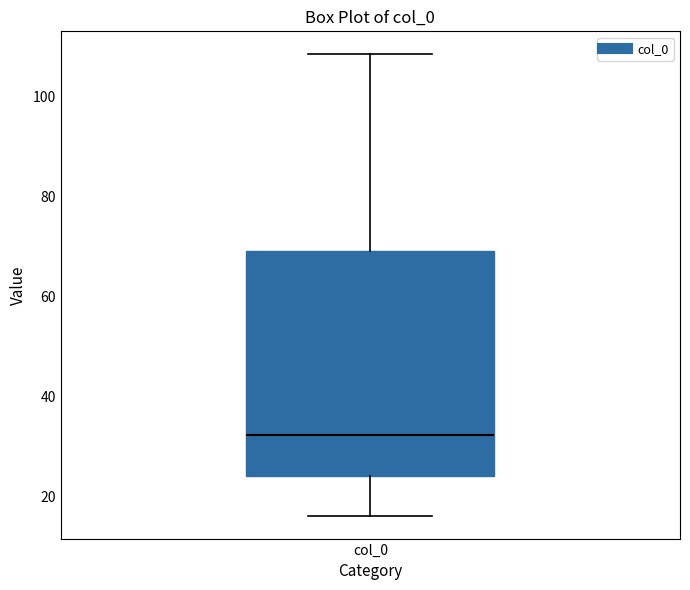

Transcribe this box plot: give where the median line is, the range the box spans, and where the two whiskers end, as read against the y-axis. The values are not printed on the chart, so give them approximately, as read against the axis.

median 32, box 24 to 70, whiskers 16 to 108